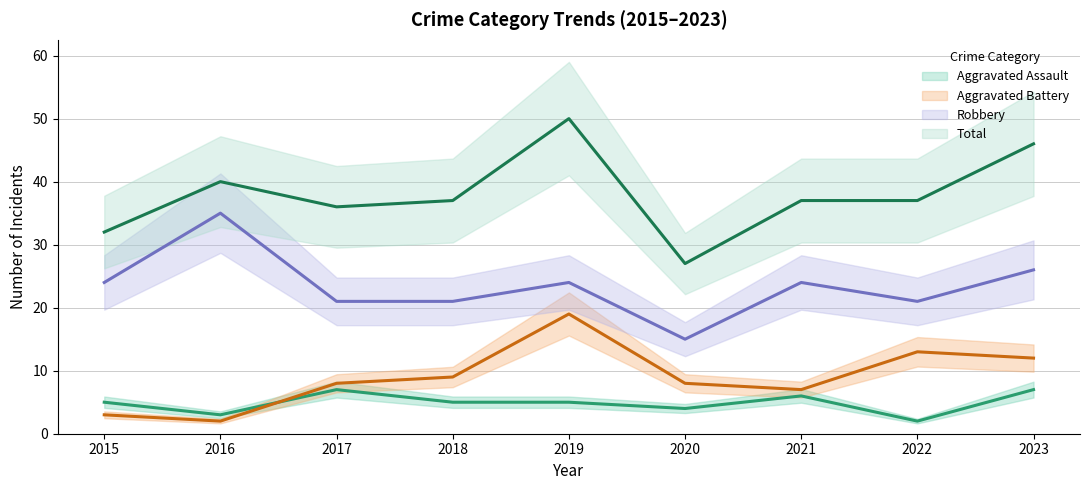

At 2017, list the series in order from smallest to largest.

Aggravated Assault, Aggravated Battery, Robbery, Total